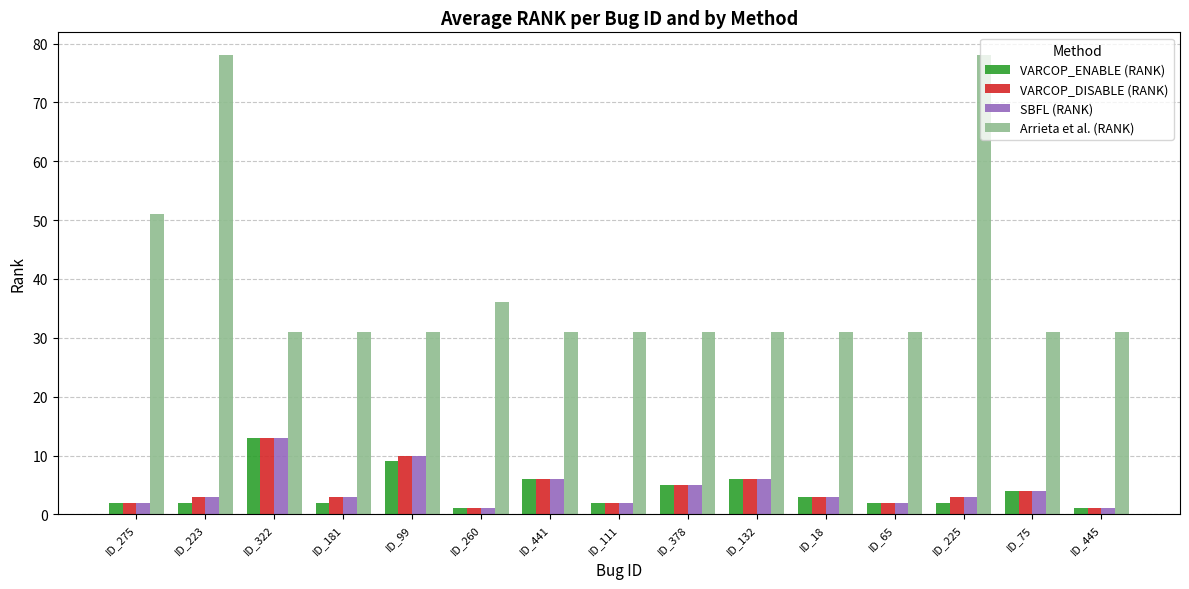

Reading left to right, extract all data points from this chart.

VARCOP_ENABLE (RANK): 2	2	13	2	9	1	6	2	5	6	3	2	2	4	1
VARCOP_DISABLE (RANK): 2	3	13	3	10	1	6	2	5	6	3	2	3	4	1
SBFL (RANK): 2	3	13	3	10	1	6	2	5	6	3	2	3	4	1
Arrieta et al. (RANK): 51	78	31	31	31	36	31	31	31	31	31	31	78	31	31